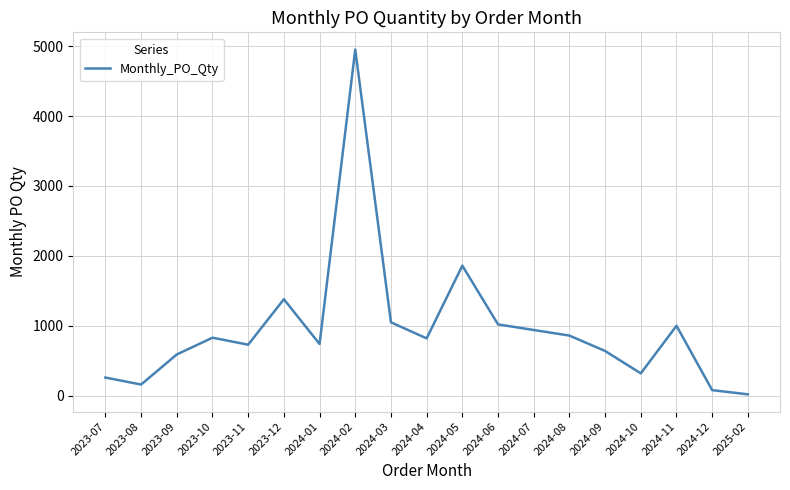

The chart shows a value of 260 at 2023-07. True or false?

True